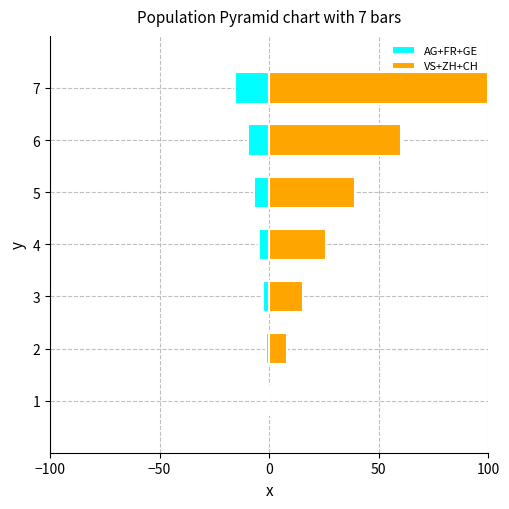

What are all the series names shown in the legend?

AG+FR+GE, VS+ZH+CH